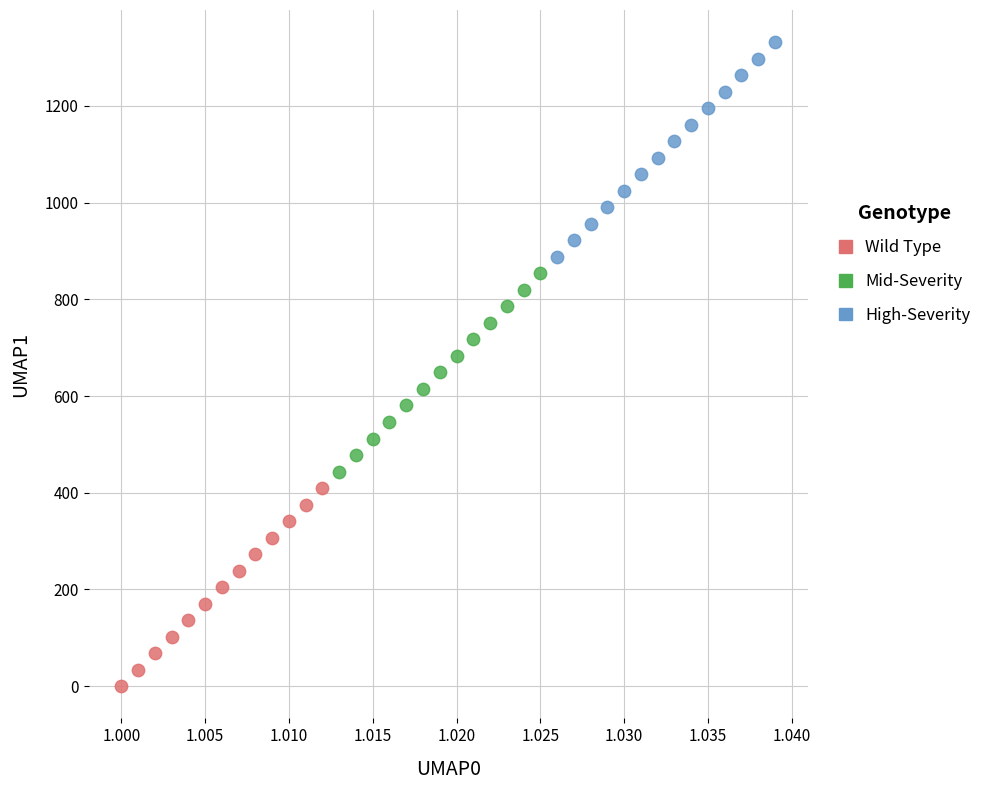

Which series reaches the maximum Y coordinate?

High-Severity